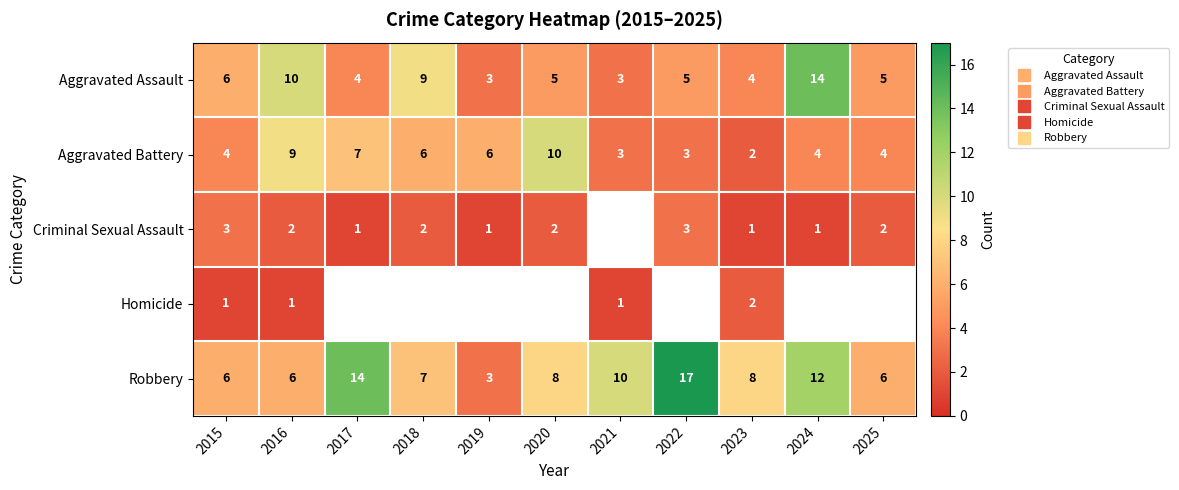

What is the sum of the Criminal Sexual Assault values at 2017 and 2025?

3.0